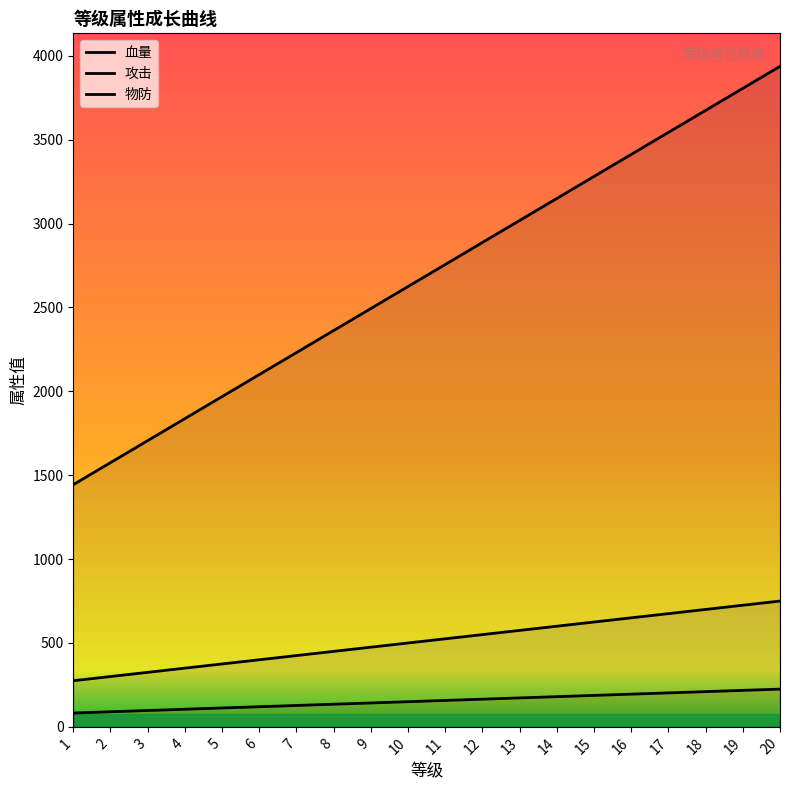

How many lines are shown in the chart?

3